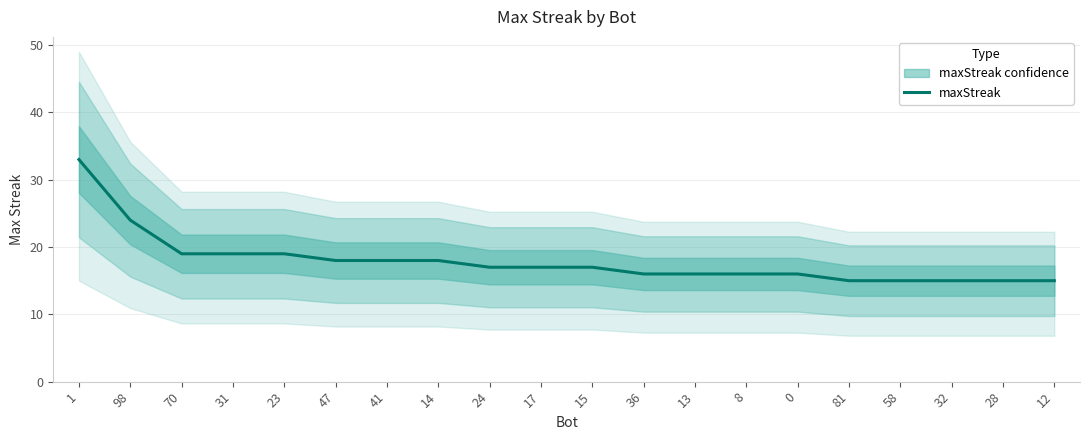

What is the sum of the values at 15 and 17?

34